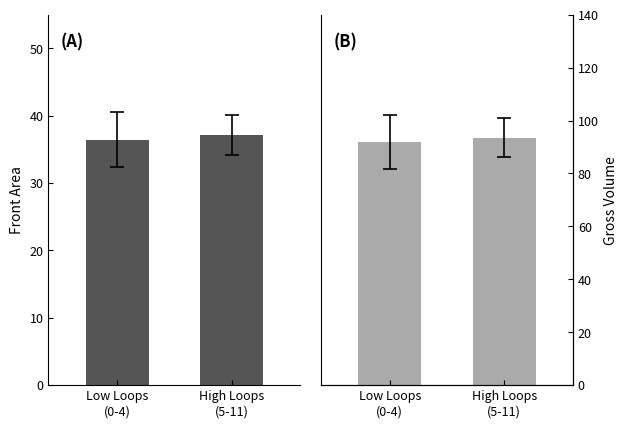

What is the label of the 1st bar from the right?

High Loops
(5-11)